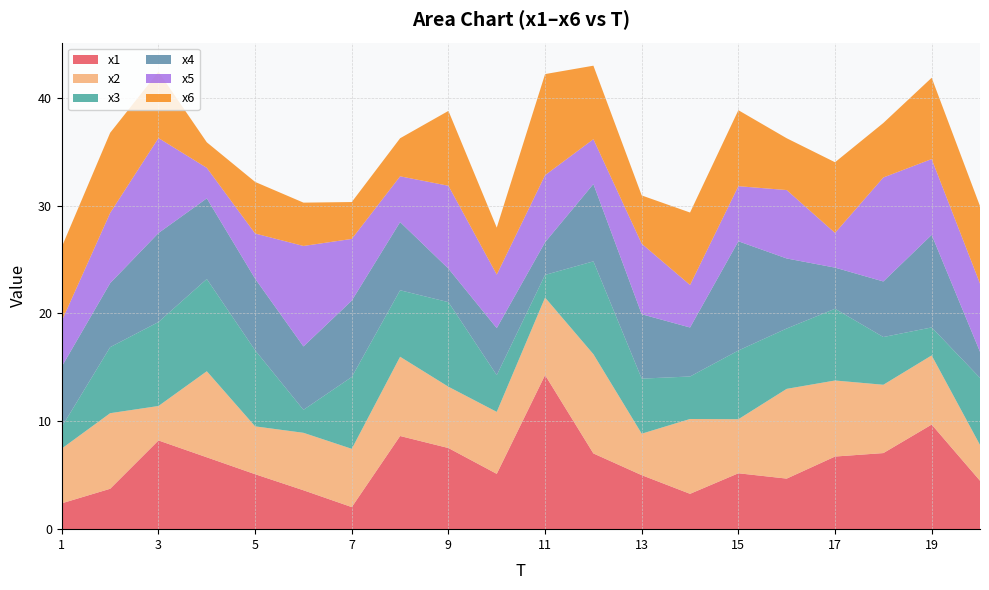

Reading left to right, what are all the values shown in this chart?

x1: 2.4	3.7	8.2	6.7	5.1	3.6	2.0	8.6	7.5	5.1	14.3	7.0	5.0	3.3	5.2	4.7	6.7	7.1	9.7	4.5
x2: 5.1	7.0	3.2	8.0	4.4	5.3	5.4	7.3	5.7	5.7	7.2	9.2	3.8	6.9	5.0	8.3	7.1	6.3	6.4	3.3
x3: 2.0	6.1	7.8	8.6	7.1	2.1	6.7	6.2	7.8	3.4	2.1	8.6	5.1	3.9	6.4	5.6	6.7	4.4	2.6	6.2
x4: 5.6	5.9	8.3	7.5	6.6	5.9	7.1	6.3	3.1	4.4	3.0	7.2	6.0	4.5	10.1	6.5	3.8	5.2	8.6	2.4
x5: 4.2	6.5	8.8	2.8	4.2	9.3	5.7	4.2	7.7	5.0	6.2	4.2	6.5	3.9	5.1	6.3	3.2	9.6	7.0	6.3
x6: 6.9	7.4	6.1	2.4	4.8	4.0	3.4	3.5	6.9	4.4	9.4	6.8	4.5	6.7	7.0	4.8	6.6	5.1	7.5	7.2